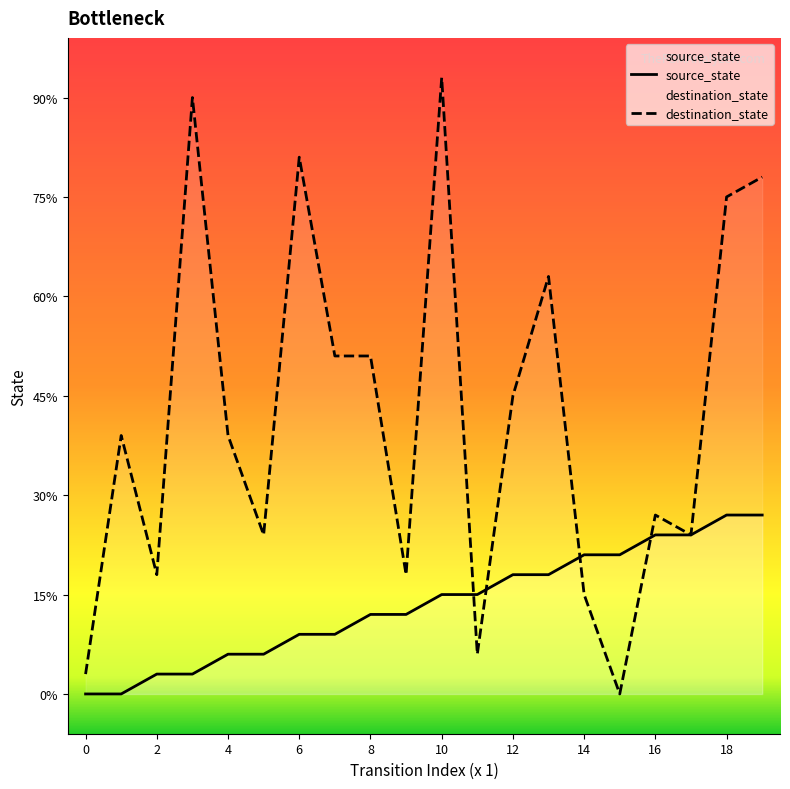

How many lines are shown in the chart?

2